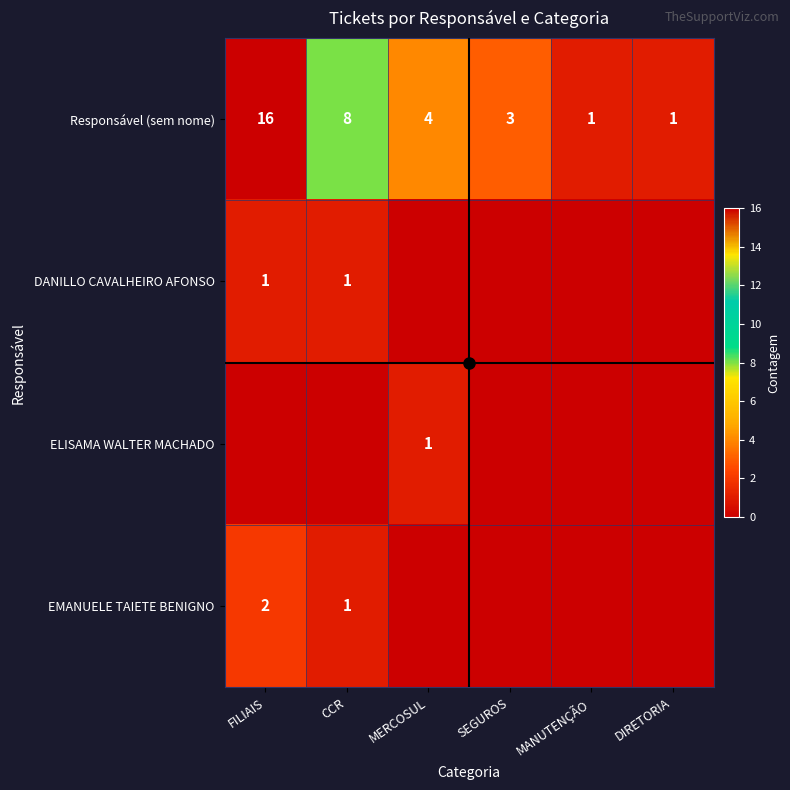

Between CCR and MANUTENÇÃO, which is larger?

CCR